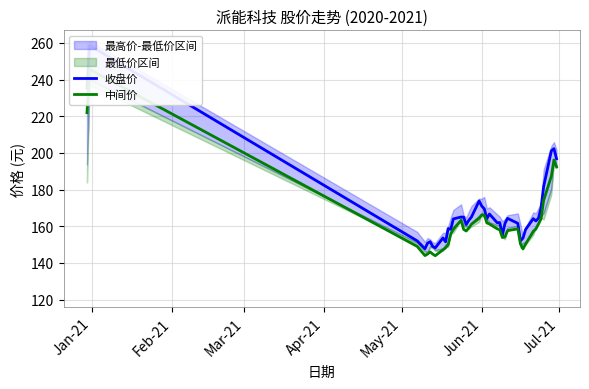

Reading left to right, extract all data points from this chart.

收盘价: 235.3	258.6	152.0	147.7	150.7	151.6	149.0	148.2	153.6	151.5	158.7	158.3	164.0	165.0	165.0	160.9	163.2	165.0	173.8	171.0	169.5	164.1	166.7	161.9	162.0	155.0	161.4	164.3	161.6	152.0	153.5	158.2	164.1	162.8	164.4	170.0	181.6	201.2	202.3	196.8
中间价: 221.9	245.6	149.0	144.0	144.8	146.0	144.8	143.9	147.2	148.2	150.0	155.8	158.4	163.2	158.3	157.4	159.0	161.1	164.6	166.1	166.1	161.8	161.2	158.6	158.0	153.8	154.2	157.6	158.6	150.4	147.6	150.3	157.2	158.5	161.2	164.0	174.1	187.3	196.2	192.4